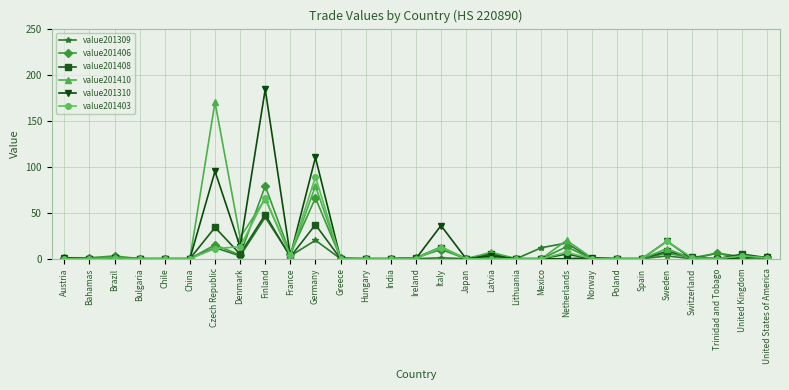

At which label does value201408 reach its peak?

Finland